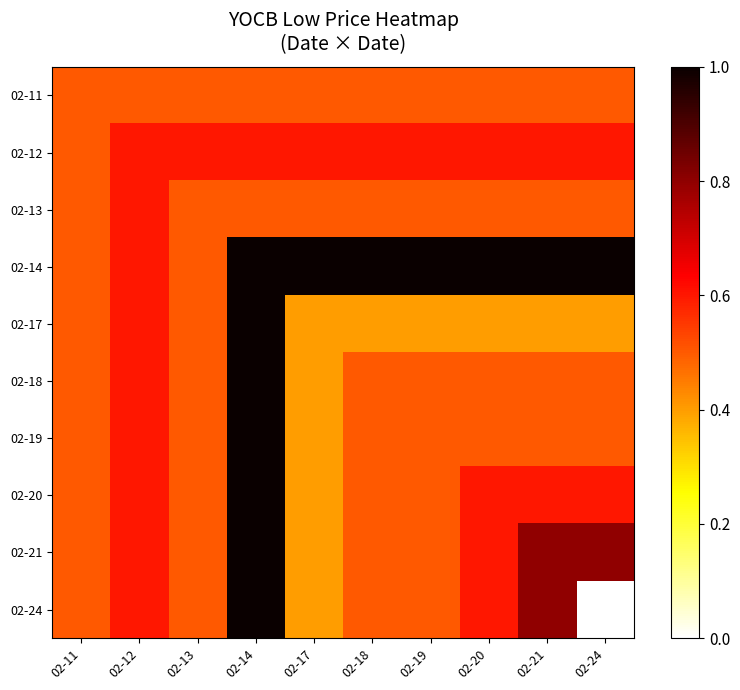

Reading right to left, transcribe all the data shown in this chart.

02-11: 02-24=0.5	02-21=0.5	02-20=0.5	02-19=0.5	02-18=0.5	02-17=0.5	02-14=0.5	02-13=0.5	02-12=0.5	02-11=0.5
02-12: 02-24=0.6	02-21=0.6	02-20=0.6	02-19=0.6	02-18=0.6	02-17=0.6	02-14=0.6	02-13=0.6	02-12=0.6	02-11=0.5
02-13: 02-24=0.5	02-21=0.5	02-20=0.5	02-19=0.5	02-18=0.5	02-17=0.5	02-14=0.5	02-13=0.5	02-12=0.6	02-11=0.5
02-14: 02-24=1.0	02-21=1.0	02-20=1.0	02-19=1.0	02-18=1.0	02-17=1.0	02-14=1.0	02-13=0.5	02-12=0.6	02-11=0.5
02-17: 02-24=0.4	02-21=0.4	02-20=0.4	02-19=0.4	02-18=0.4	02-17=0.4	02-14=1.0	02-13=0.5	02-12=0.6	02-11=0.5
02-18: 02-24=0.5	02-21=0.5	02-20=0.5	02-19=0.5	02-18=0.5	02-17=0.4	02-14=1.0	02-13=0.5	02-12=0.6	02-11=0.5
02-19: 02-24=0.5	02-21=0.5	02-20=0.5	02-19=0.5	02-18=0.5	02-17=0.4	02-14=1.0	02-13=0.5	02-12=0.6	02-11=0.5
02-20: 02-24=0.6	02-21=0.6	02-20=0.6	02-19=0.5	02-18=0.5	02-17=0.4	02-14=1.0	02-13=0.5	02-12=0.6	02-11=0.5
02-21: 02-24=0.8	02-21=0.8	02-20=0.6	02-19=0.5	02-18=0.5	02-17=0.4	02-14=1.0	02-13=0.5	02-12=0.6	02-11=0.5
02-24: 02-24=0.0	02-21=0.8	02-20=0.6	02-19=0.5	02-18=0.5	02-17=0.4	02-14=1.0	02-13=0.5	02-12=0.6	02-11=0.5